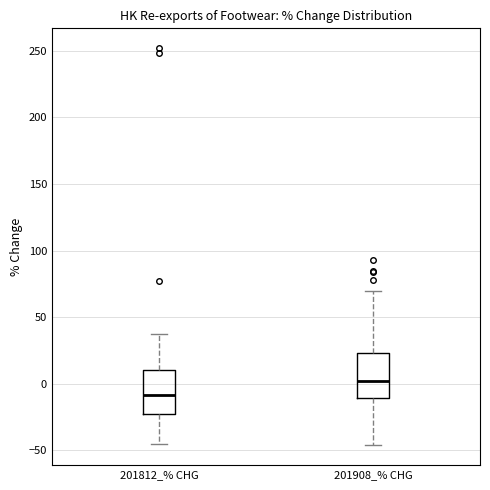

Reading left to right, read every box against the y-axis: the position of its median line, the range the box covers, and the ends of its whiskers. The values are not printed on the chart, so give them approximately, as read against the axis.

201812_% CHG: median -10, box -25 to 10, whiskers -45 to 40
201908_% CHG: median 0, box -10 to 25, whiskers -45 to 70